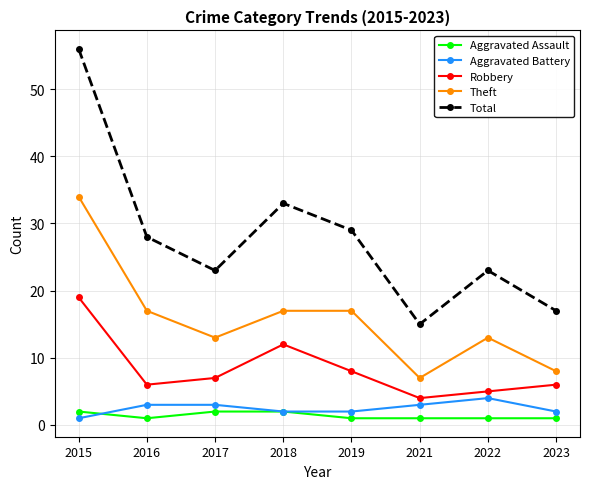

Which series has the largest range (max minus min)?

Total